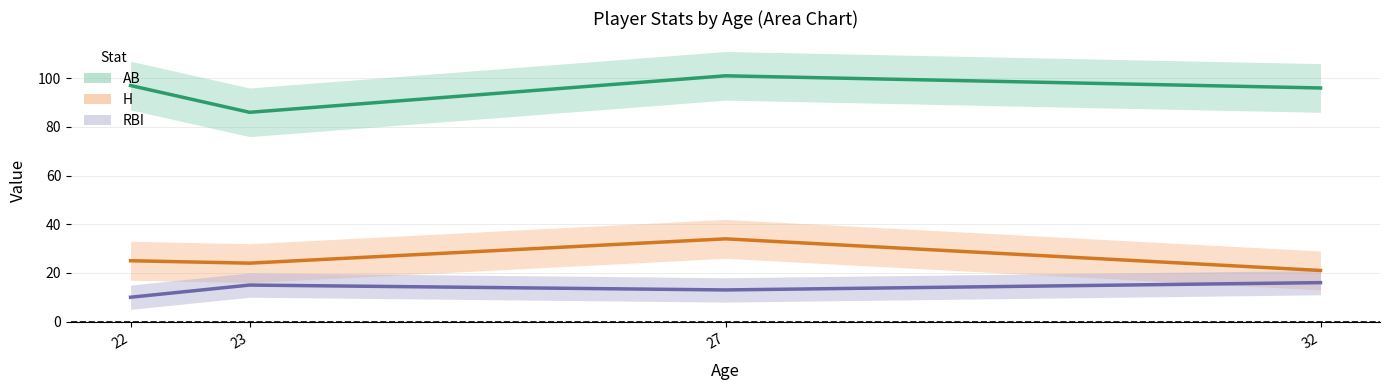

What is the value of the AB point at the 2nd from the left?

86